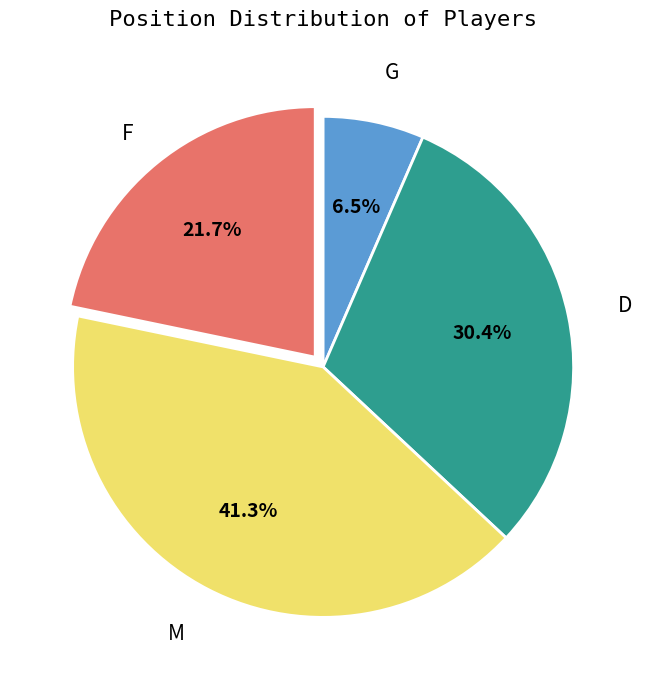

Is it true that M is 51% of the pie?

False